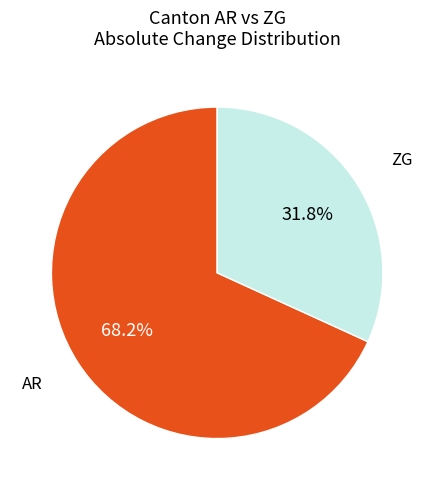

Which slice is the smallest?

ZG